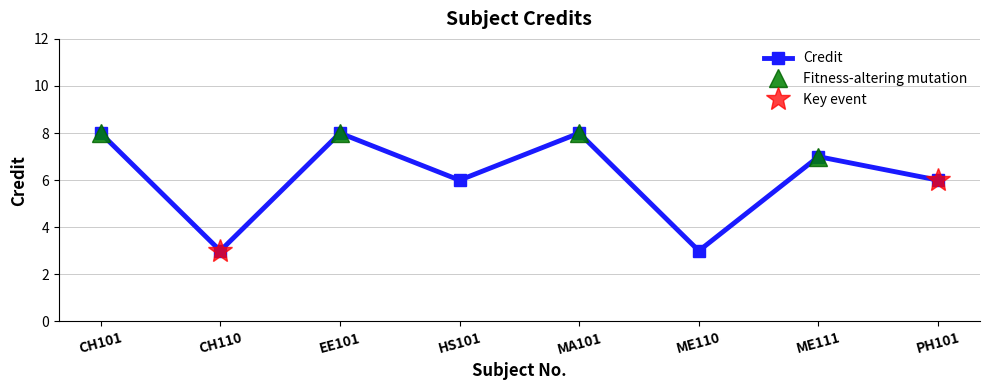

What is the label of the 4th point from the left?

HS101